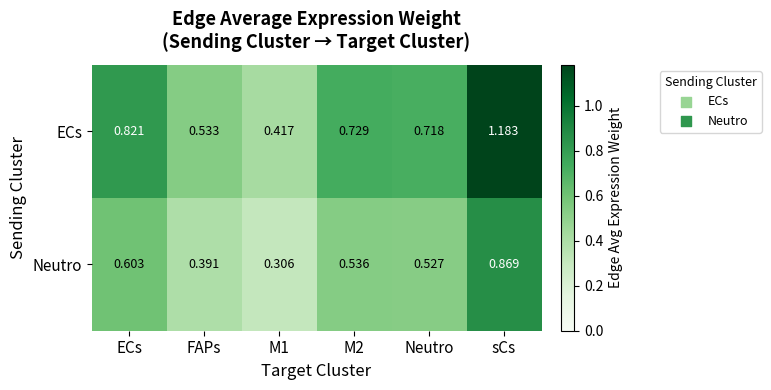

At which label does Neutro reach its peak?

sCs